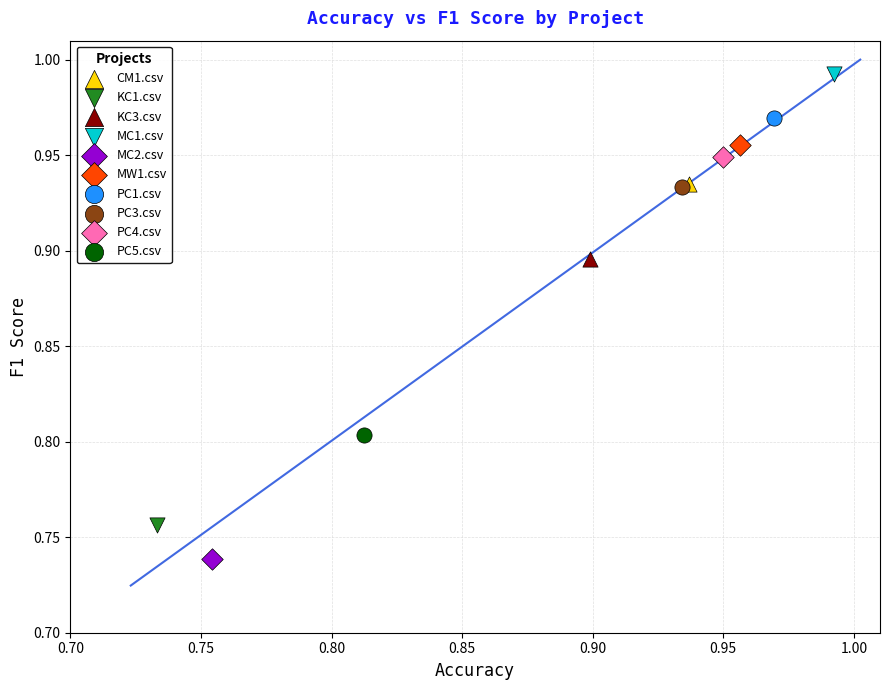

What are all the series names shown in the legend?

CM1.csv, KC1.csv, KC3.csv, MC1.csv, MC2.csv, MW1.csv, PC1.csv, PC3.csv, PC4.csv, PC5.csv